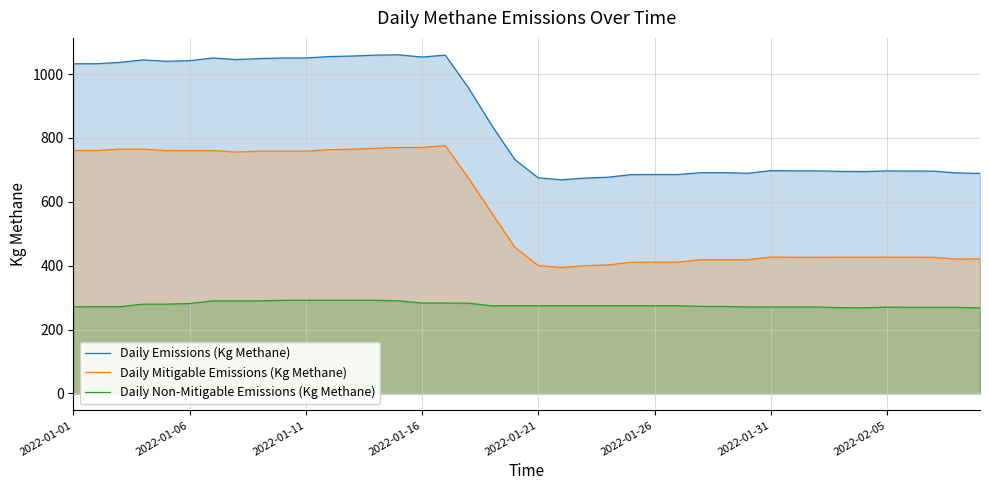

Between 21 and 11, which is larger?

11